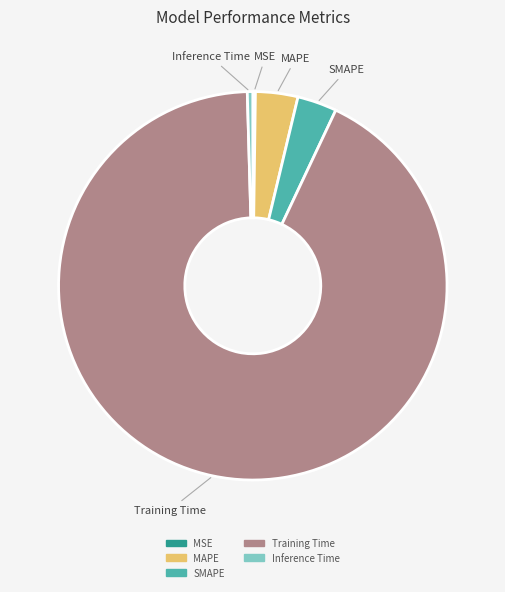

True or false: SMAPE accounts for 3% of the total.

True